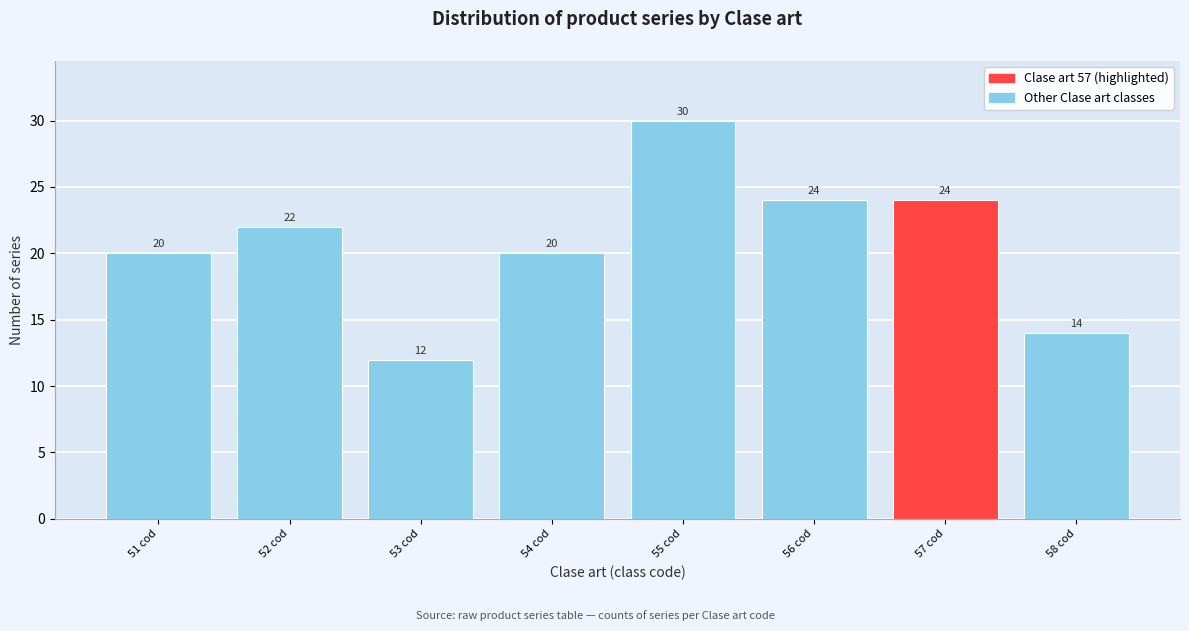

Reading left to right, what are all the values shown in this chart?

20	22	12	20	30	24	24	14